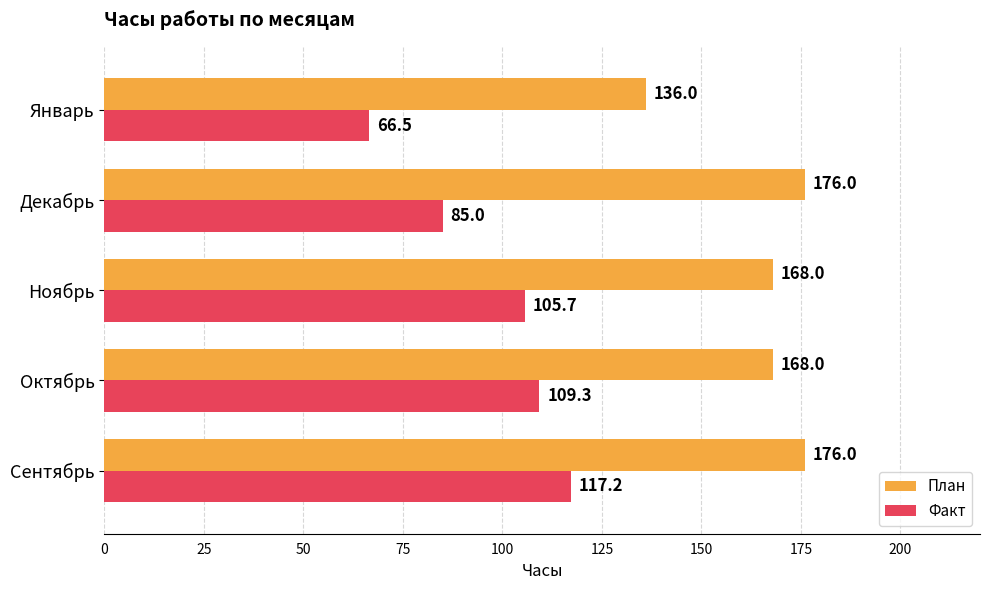

What is the difference between the second highest and minimum values in the Факт series?

42.8